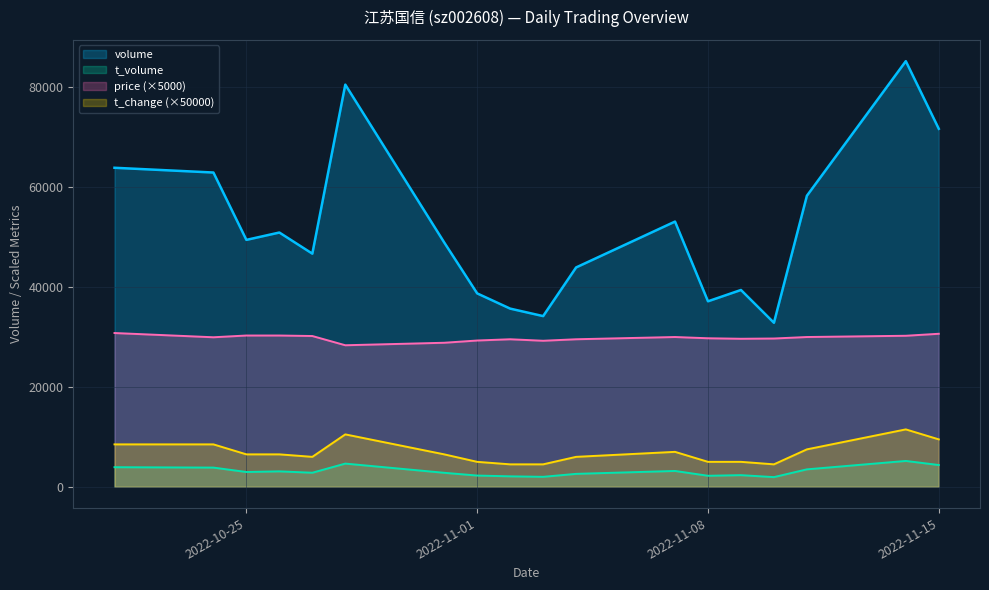

What is the label of the 18th point from the left?

2022-11-15